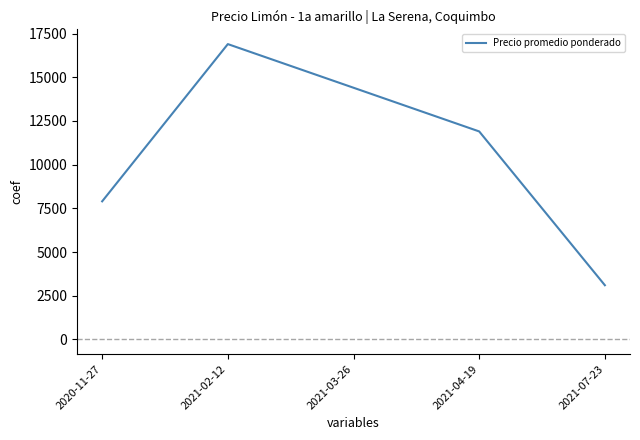

What is the difference between the maximum and minimum values?

13797